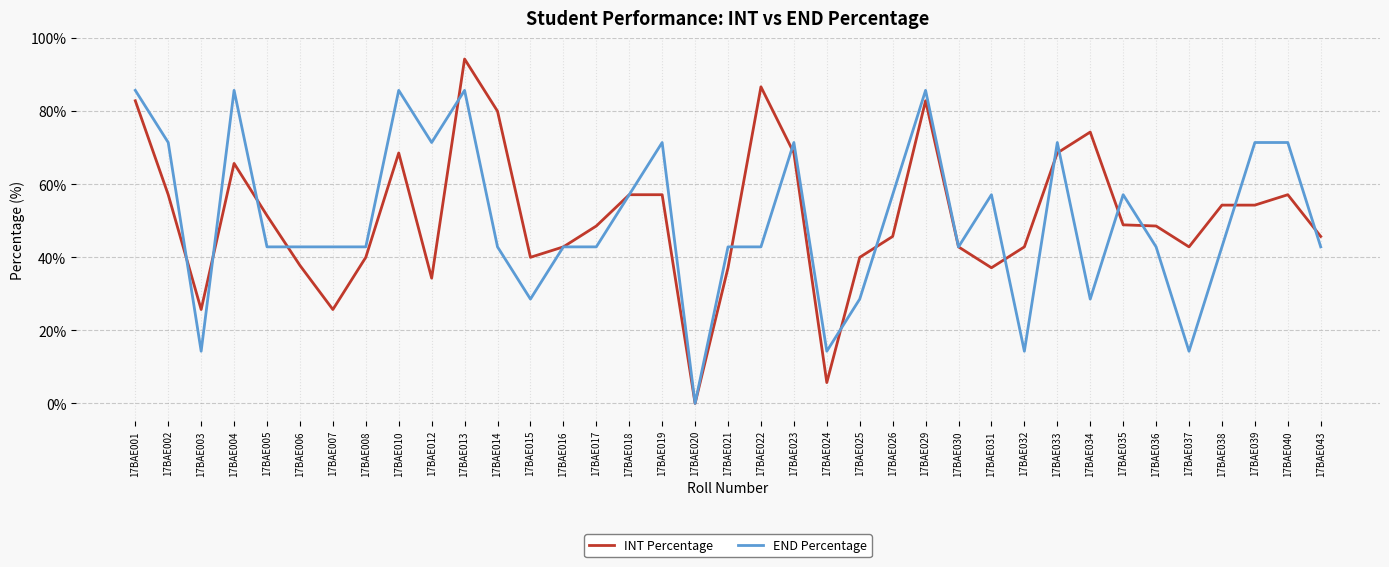

Between 17BAE037 and 17BAE039, which series saw the biggest shift?

END Percentage